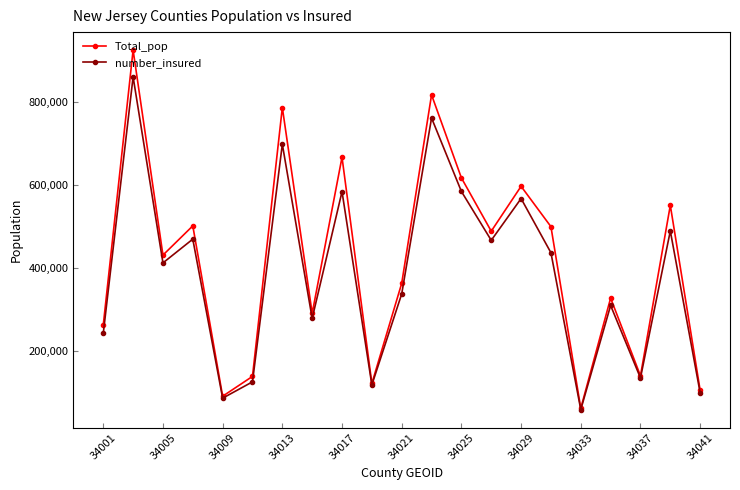

What is the highest value of the Total_pop series?

925069